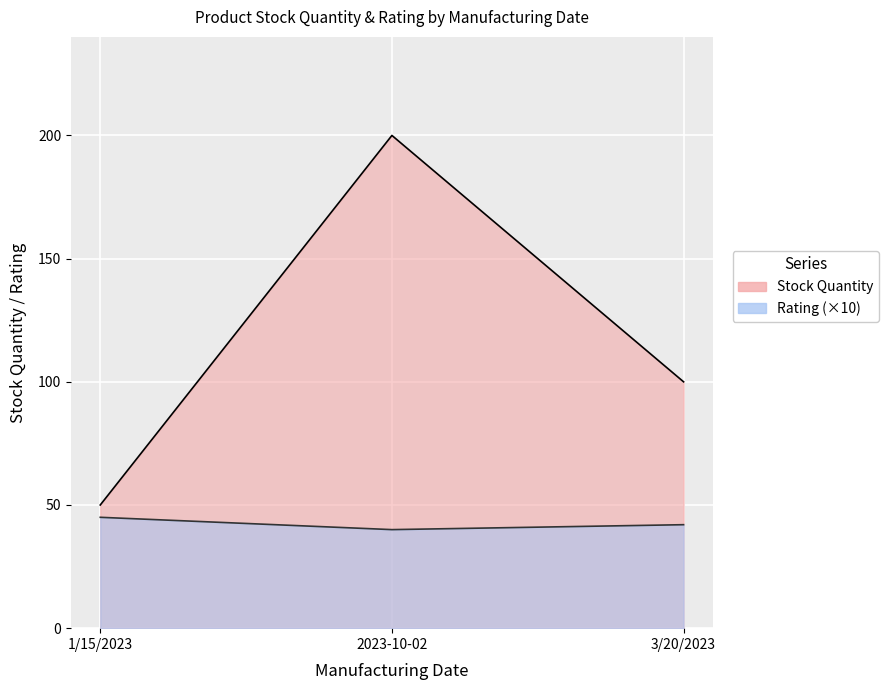

What position from the left is 3/20/2023?

3